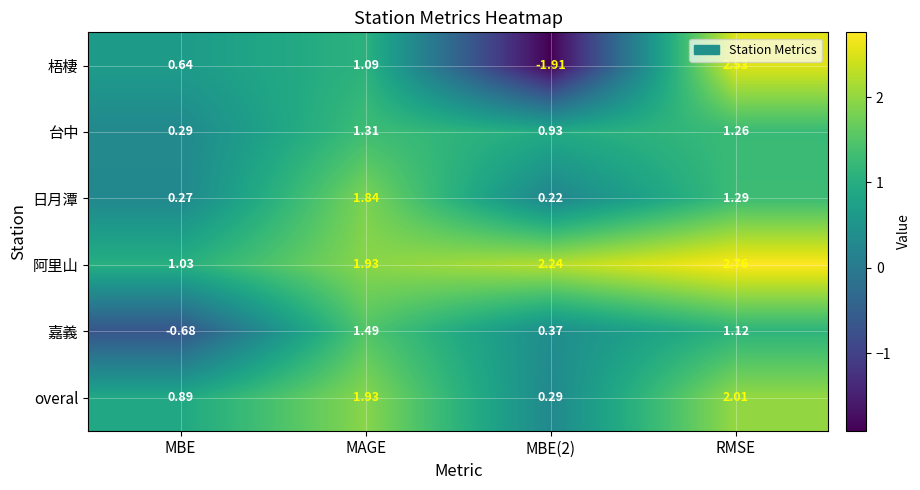

Is the value of 日月潭 at MBE greater than the value of 台中 at MAGE?

No